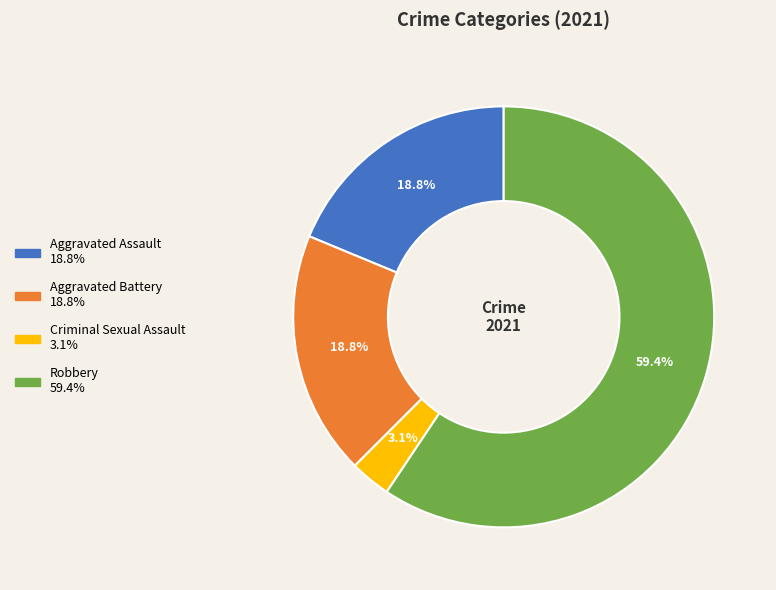

To the nearest percent, what is the combined percentage of Aggravated Battery and Robbery?

78%